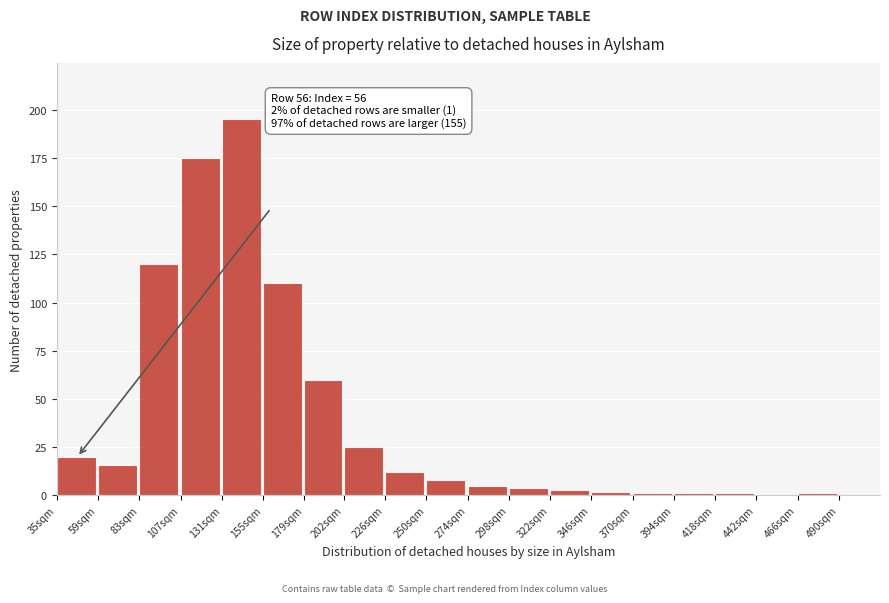

Reading left to right, list all the values displayed in this chart.

35sqm=20	59sqm=16	83sqm=120	107sqm=175	131sqm=195	155sqm=110	179sqm=60	202sqm=25	226sqm=12	250sqm=8	274sqm=5	298sqm=4	322sqm=3	346sqm=2	370sqm=1	394sqm=1	418sqm=1	442sqm=0	466sqm=1	490sqm=0